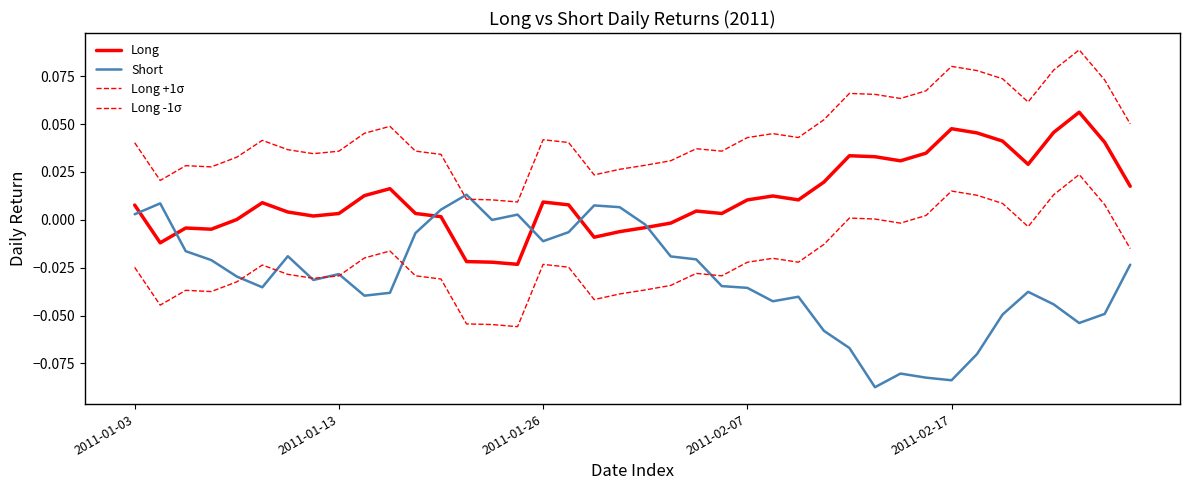

Reading left to right, extract all data points from this chart.

Long: 0.0	-0.0	-0.0	-0.0	0.0	0.0	0.0	0.0	0.0	0.0	0.0	0.0	0.0	-0.0	-0.0	-0.0	0.0	0.0	-0.0	-0.0	-0.0	-0.0	0.0	0.0	0.0	0.0	0.0	0.0	0.0	0.0	0.0	0.0	0.0	0.0	0.0	0.0	0.0	0.1	0.0	0.0
Short: 0.0	0.0	-0.0	-0.0	-0.0	-0.0	-0.0	-0.0	-0.0	-0.0	-0.0	-0.0	0.0	0.0	-0.0	0.0	-0.0	-0.0	0.0	0.0	-0.0	-0.0	-0.0	-0.0	-0.0	-0.0	-0.0	-0.1	-0.1	-0.1	-0.1	-0.1	-0.1	-0.1	-0.0	-0.0	-0.0	-0.1	-0.0	-0.0
Long +1σ: 0.0	0.0	0.0	0.0	0.0	0.0	0.0	0.0	0.0	0.0	0.0	0.0	0.0	0.0	0.0	0.0	0.0	0.0	0.0	0.0	0.0	0.0	0.0	0.0	0.0	0.0	0.0	0.1	0.1	0.1	0.1	0.1	0.1	0.1	0.1	0.1	0.1	0.1	0.1	0.1
Long -1σ: -0.0	-0.0	-0.0	-0.0	-0.0	-0.0	-0.0	-0.0	-0.0	-0.0	-0.0	-0.0	-0.0	-0.1	-0.1	-0.1	-0.0	-0.0	-0.0	-0.0	-0.0	-0.0	-0.0	-0.0	-0.0	-0.0	-0.0	-0.0	0.0	0.0	-0.0	0.0	0.0	0.0	0.0	-0.0	0.0	0.0	0.0	-0.0